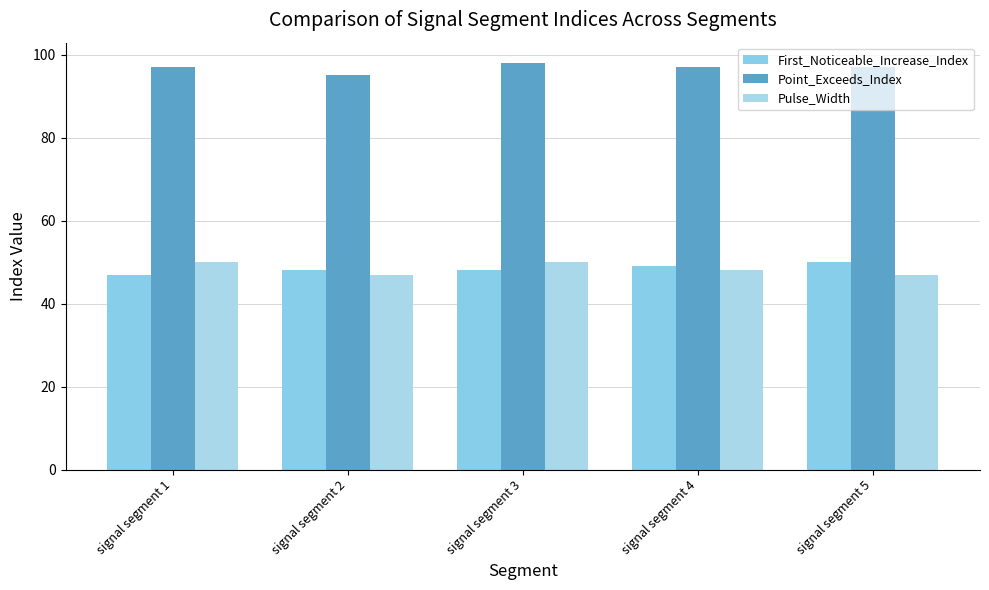

At how many categories does at least one series exceed 75?

5